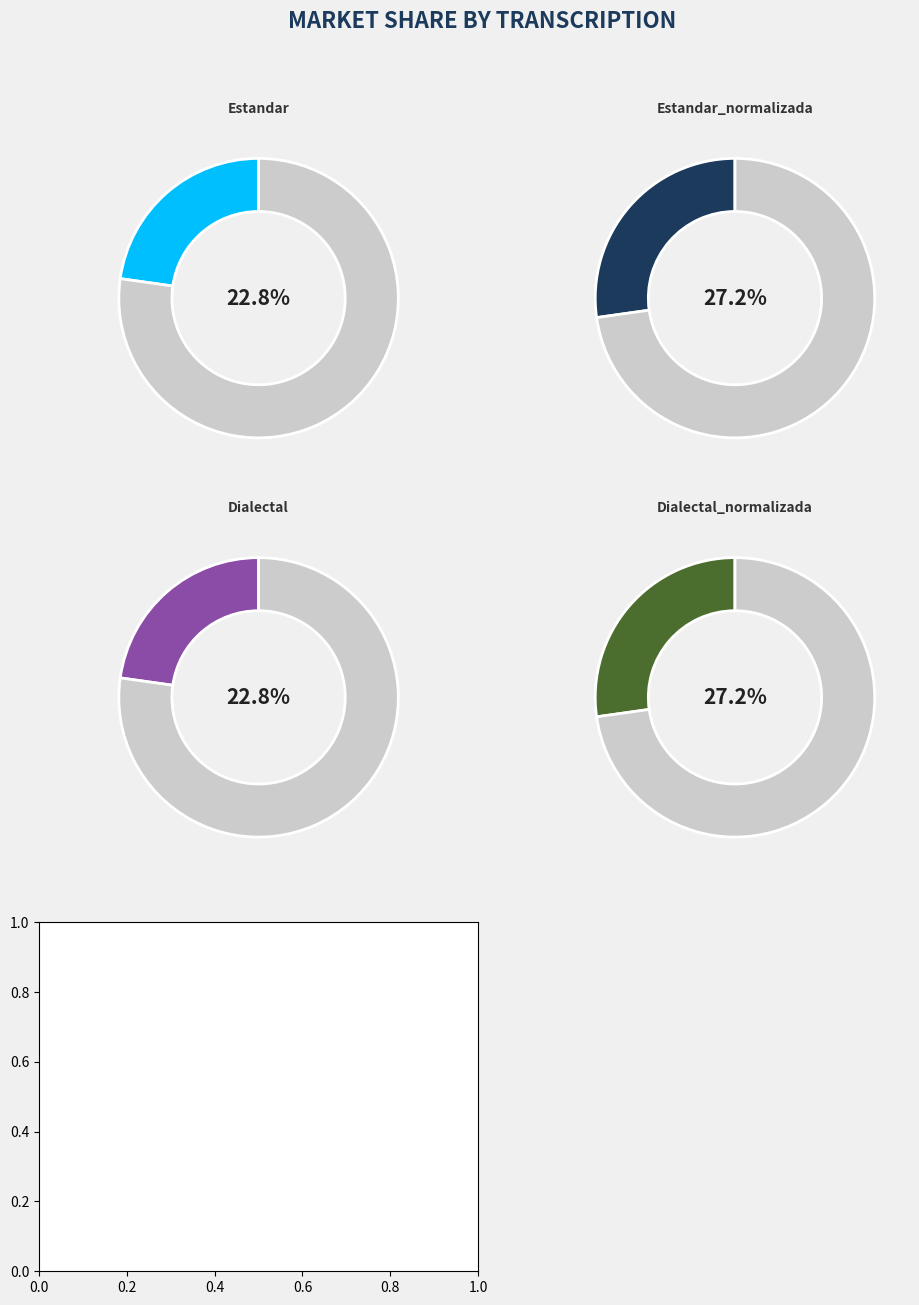

The Dialectal slice represents 32% of the pie. True or false?

False